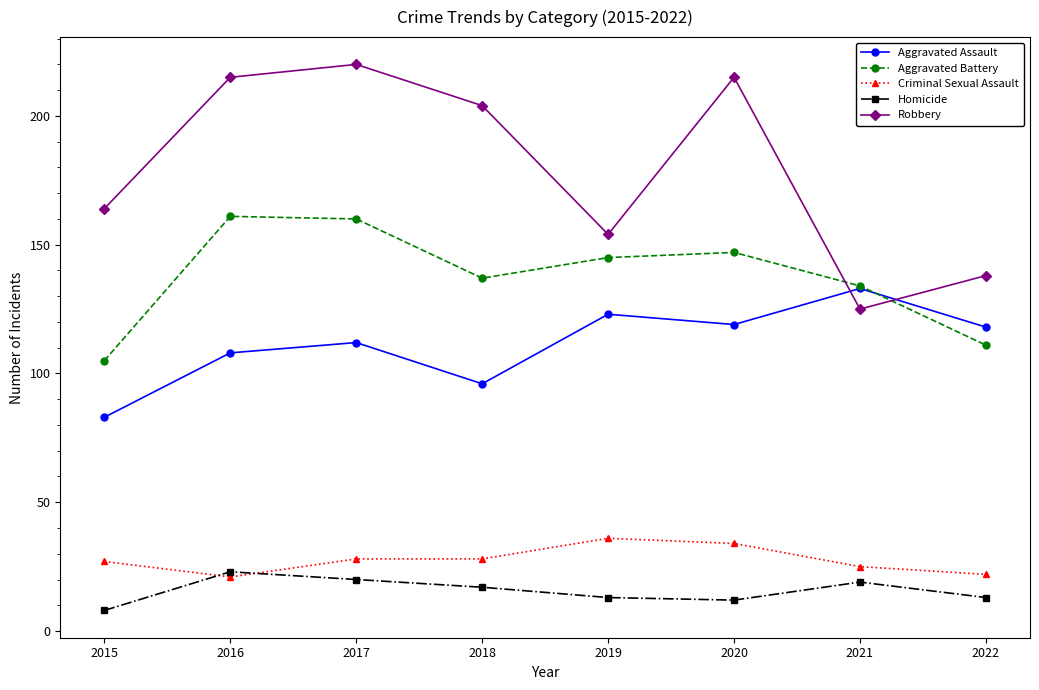

Rank the series by their maximum value, from highest to lowest.

Robbery, Aggravated Battery, Aggravated Assault, Criminal Sexual Assault, Homicide